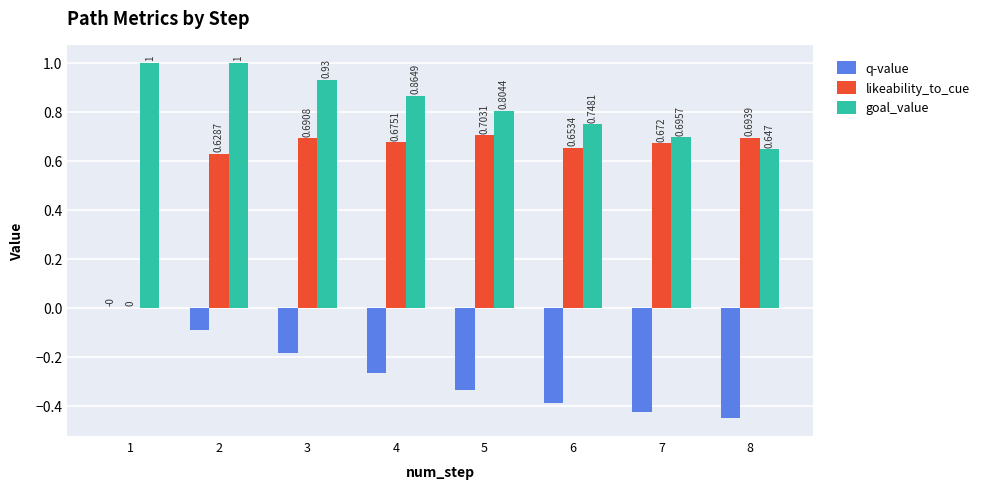

Which series has the largest range (max minus min)?

likeability_to_cue